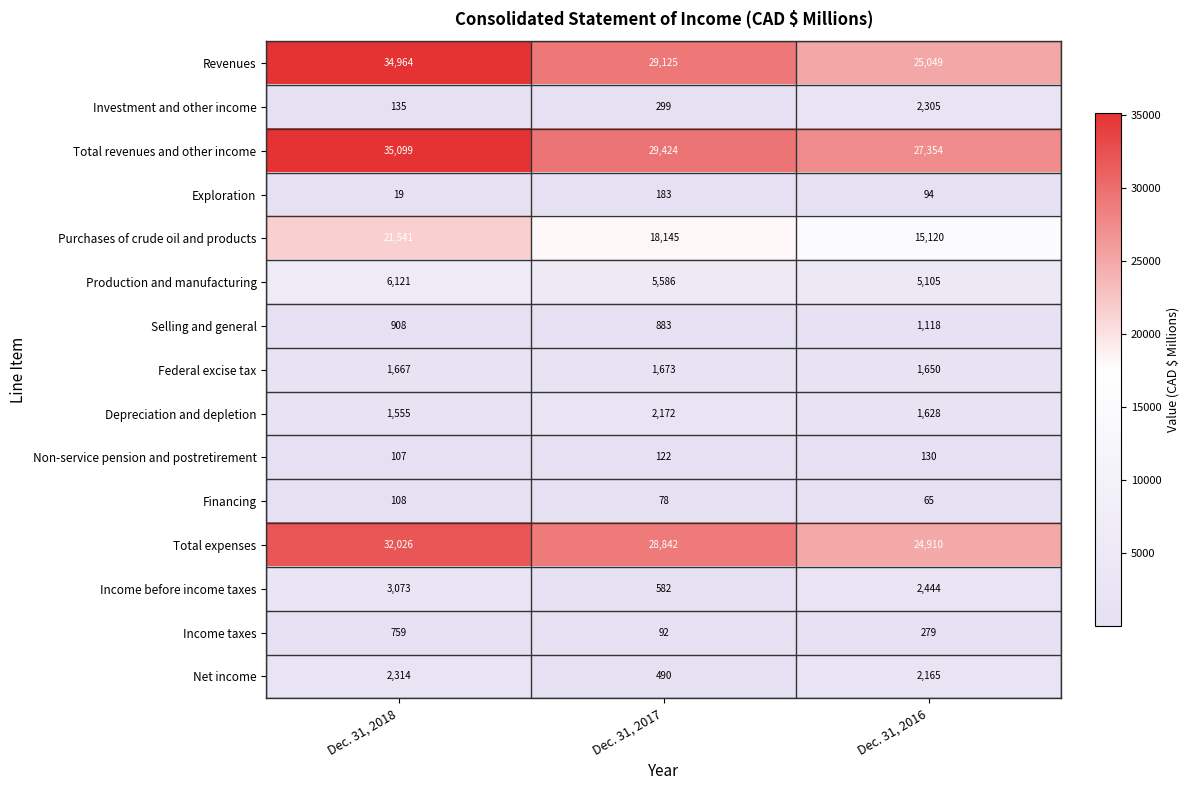

What is the difference between the Net income values at Dec. 31, 2017 and Dec. 31, 2018?

1824